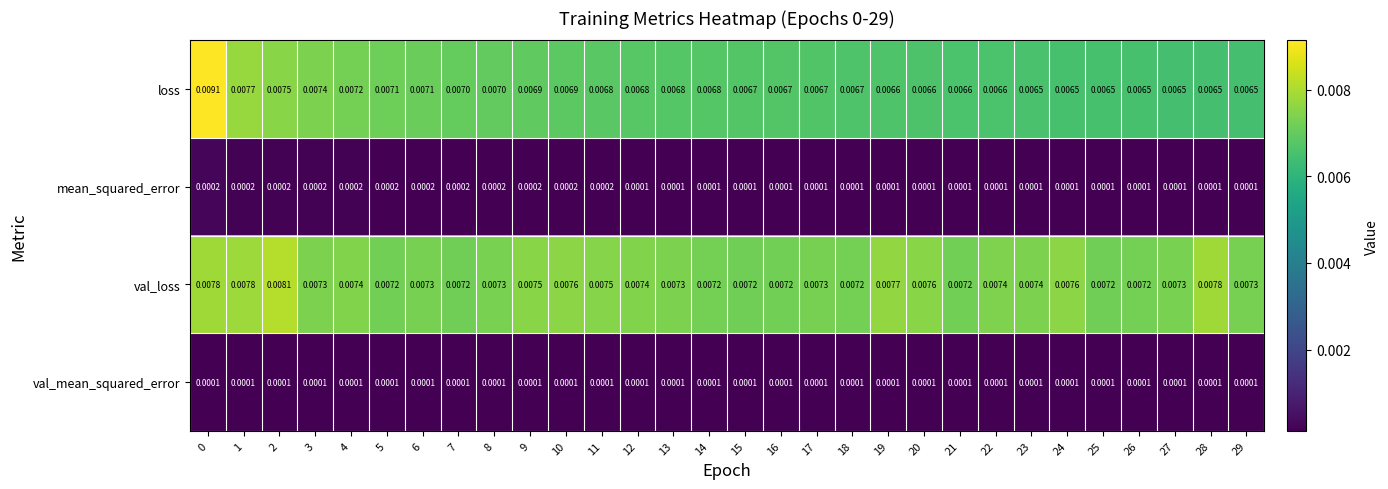

Between 23 and 27, which series saw the biggest shift?

val_loss